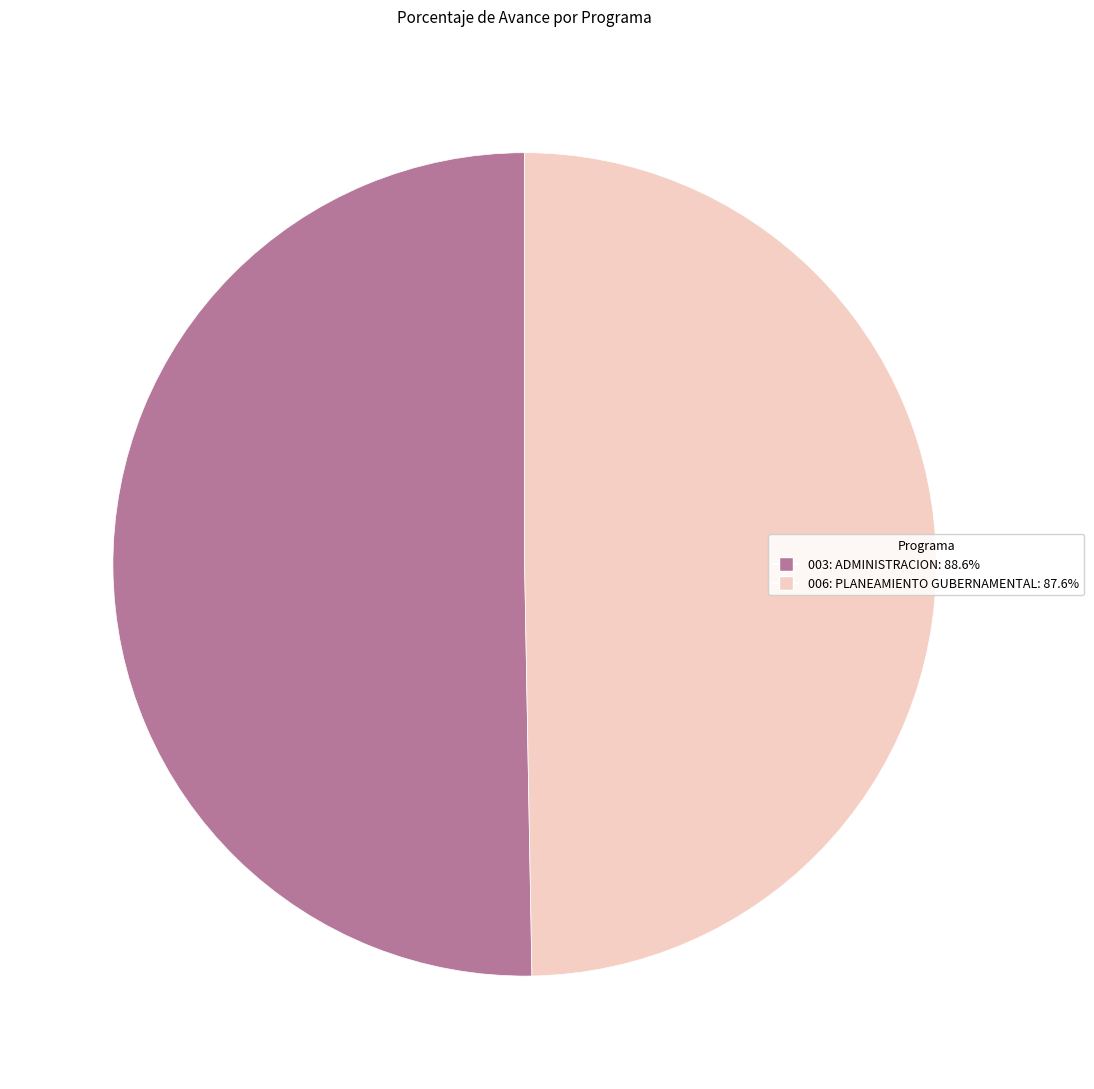

How many slices are in this pie chart?

2